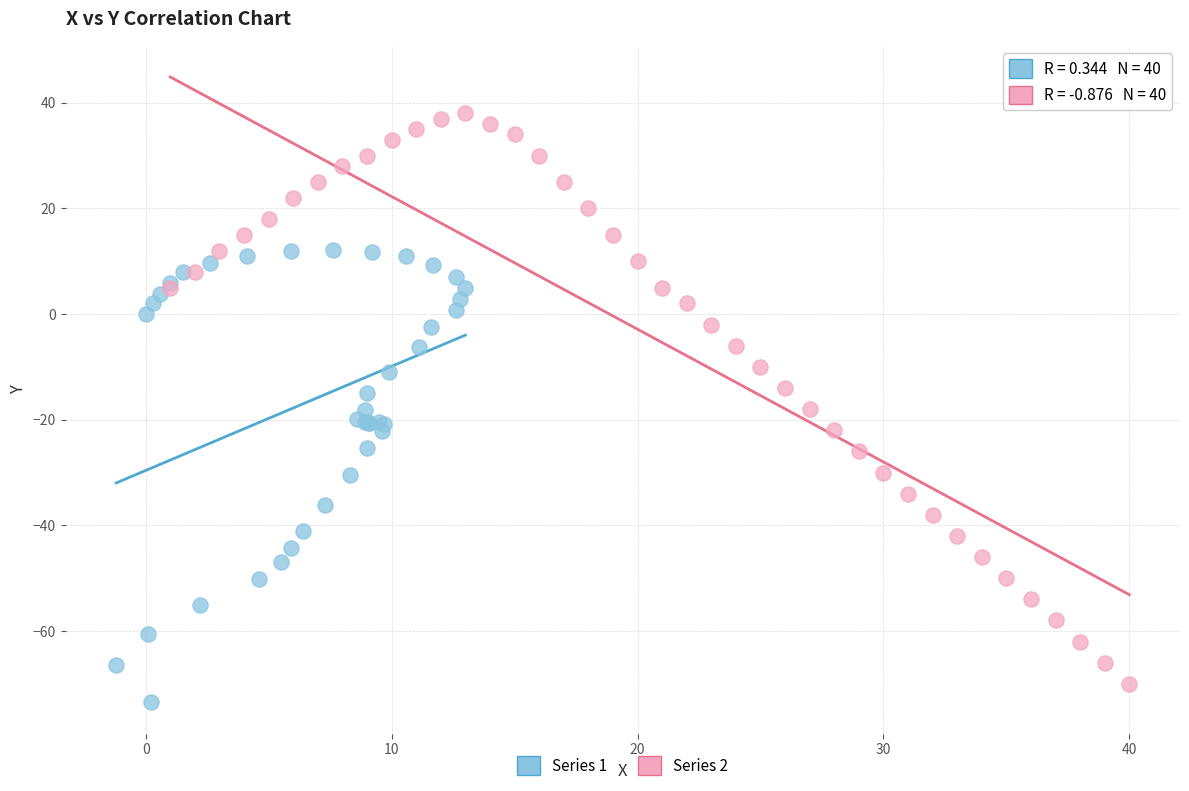

Which series contains the highest Y value?

Series 2